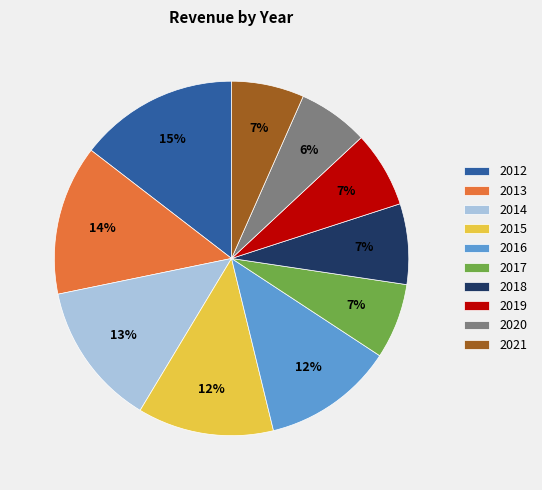

To the nearest percent, what is the average slice percentage?

10%